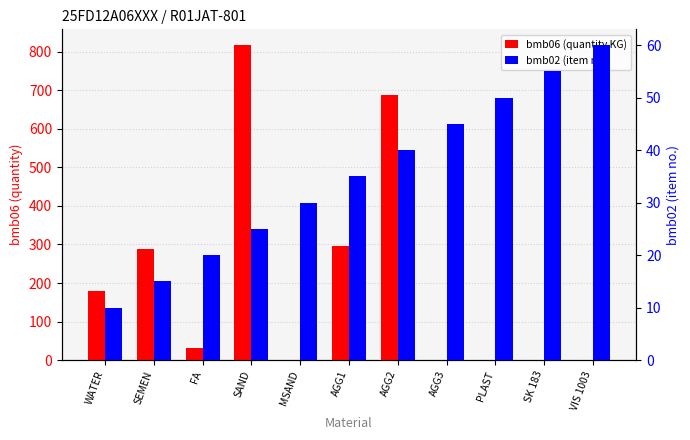

How many data points does each series have?

11